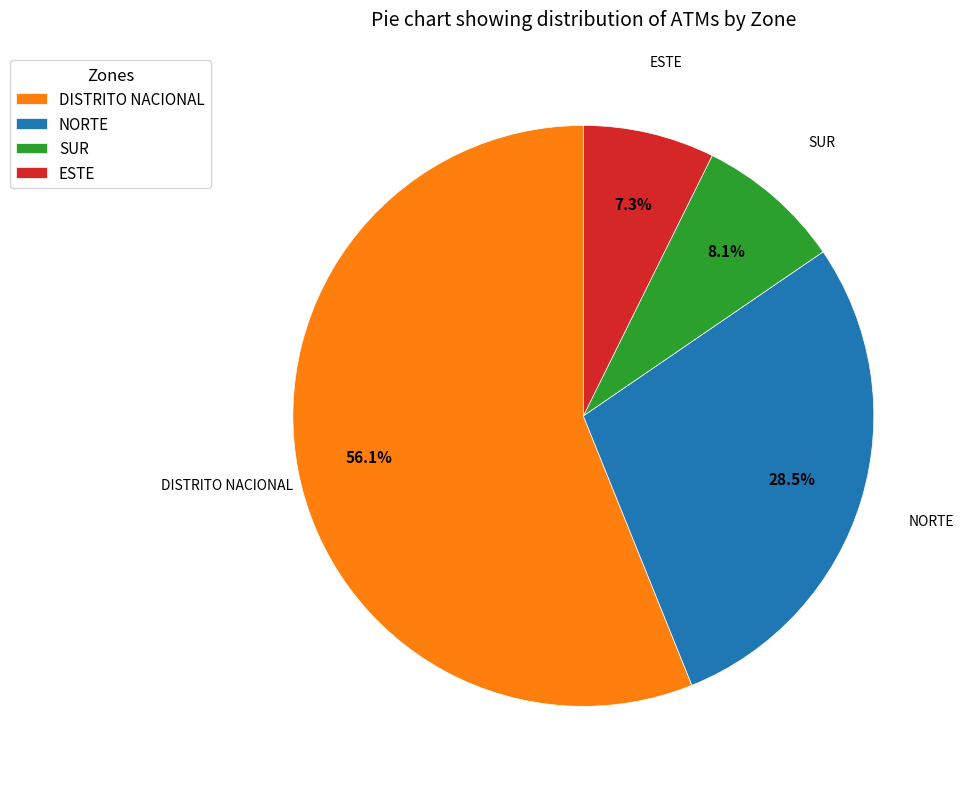

How many segments does this pie chart have?

4